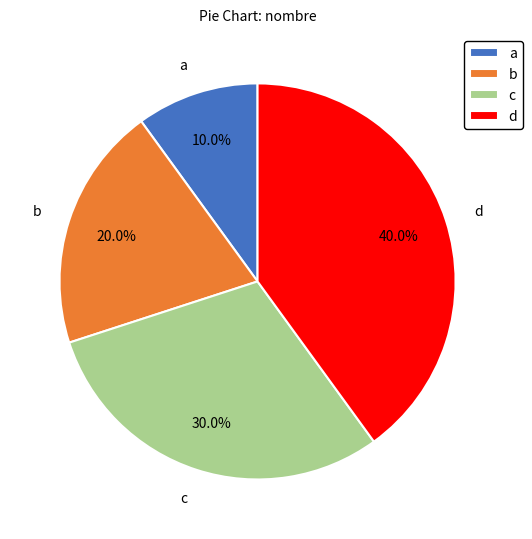

To the nearest percent, what portion does d represent?

40%